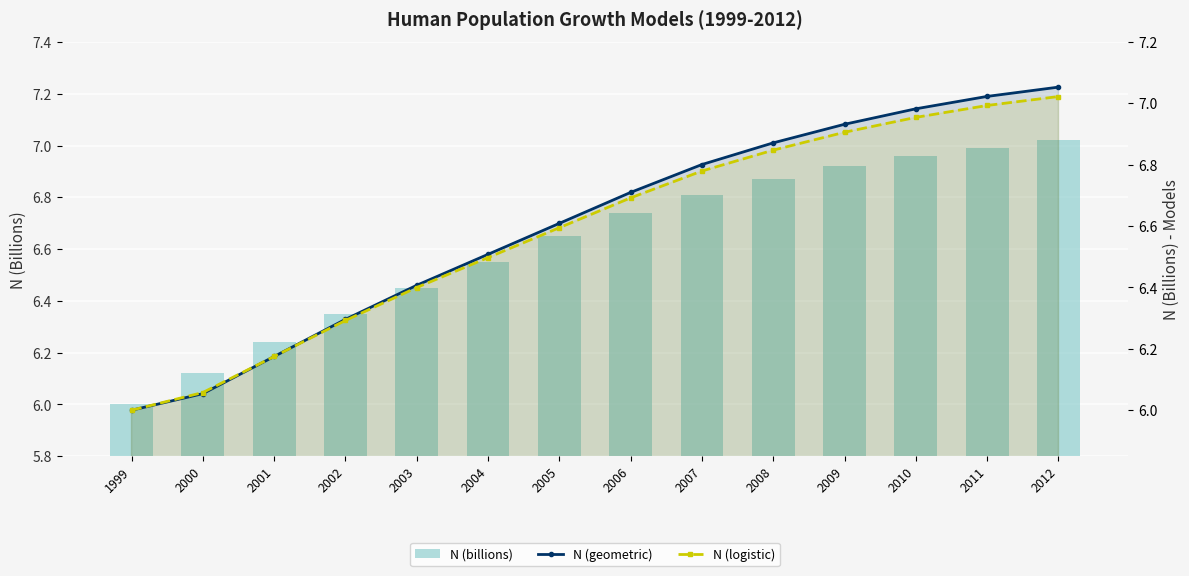

Rank the categories by N (billions) value from highest to lowest.

2012, 2011, 2010, 2009, 2008, 2007, 2006, 2005, 2004, 2003, 2002, 2001, 2000, 1999